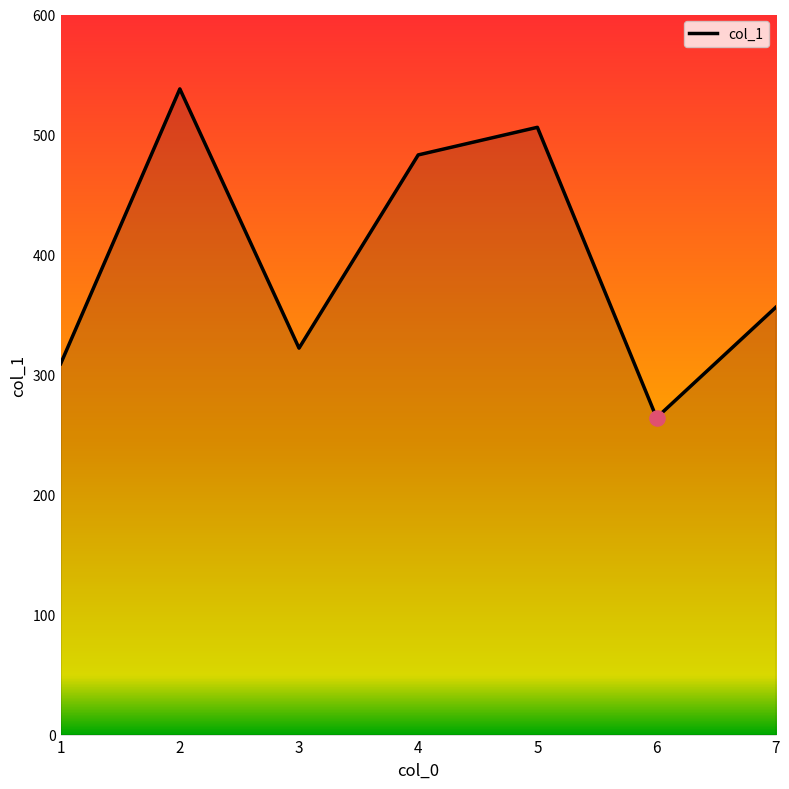

What is the change in value from 2 to 3?

-216